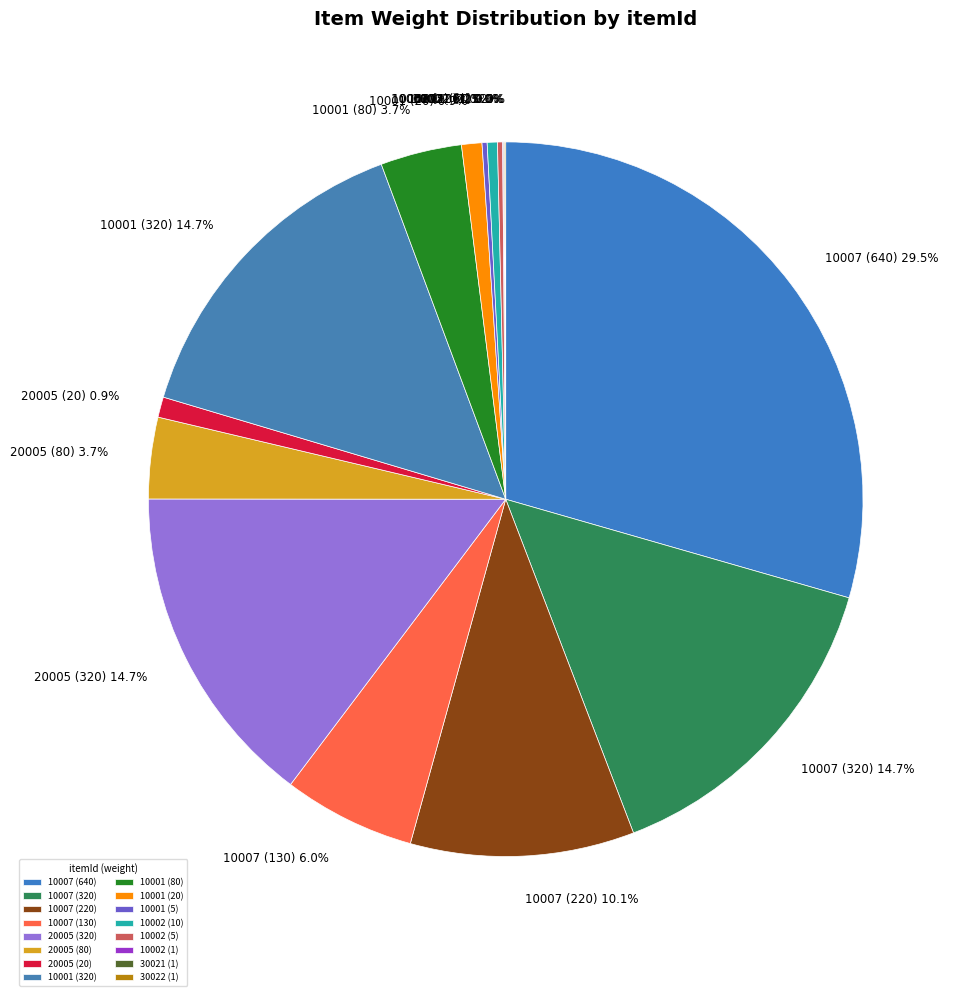

Between 10007 (320) and 10007 (220), which is larger?

10007 (320)